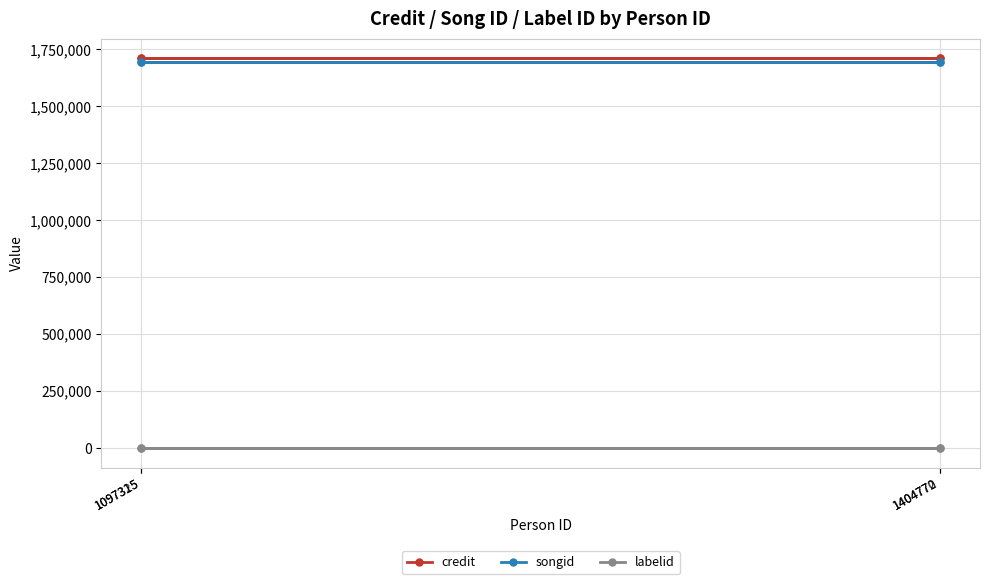

Reading left to right, list all the values displayed in this chart.

credit: 1097315=1710895	1097325=1710895	1404770=1710895	1404772=1710895
songid: 1097315=1695731	1097325=1695731	1404770=1695731	1404772=1695731
labelid: 1097315=-1	1097325=-1	1404770=-1	1404772=-1